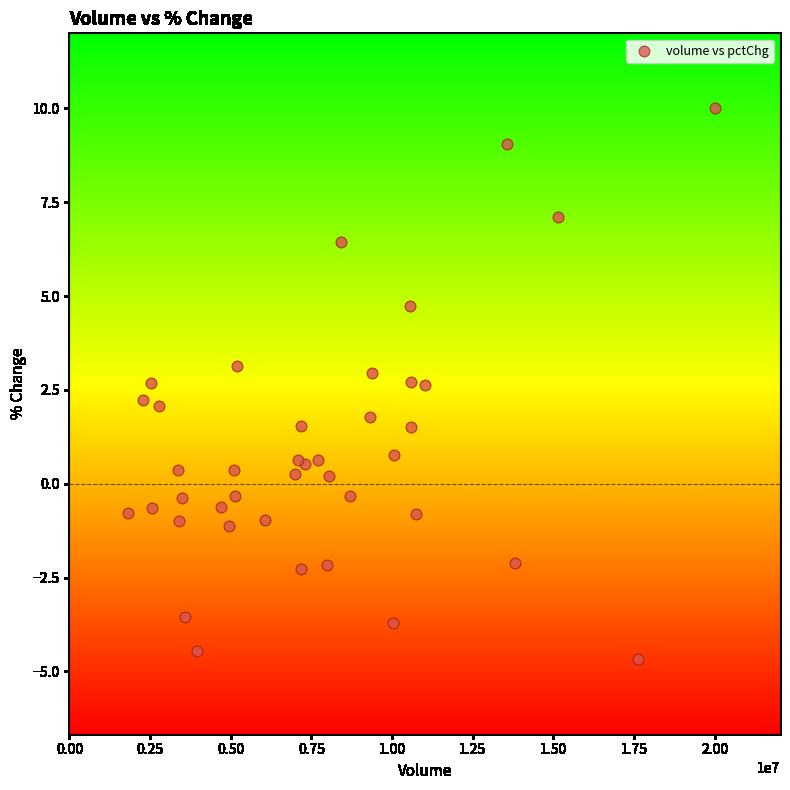

What is the range of X values (max minus min)?

18213185.0